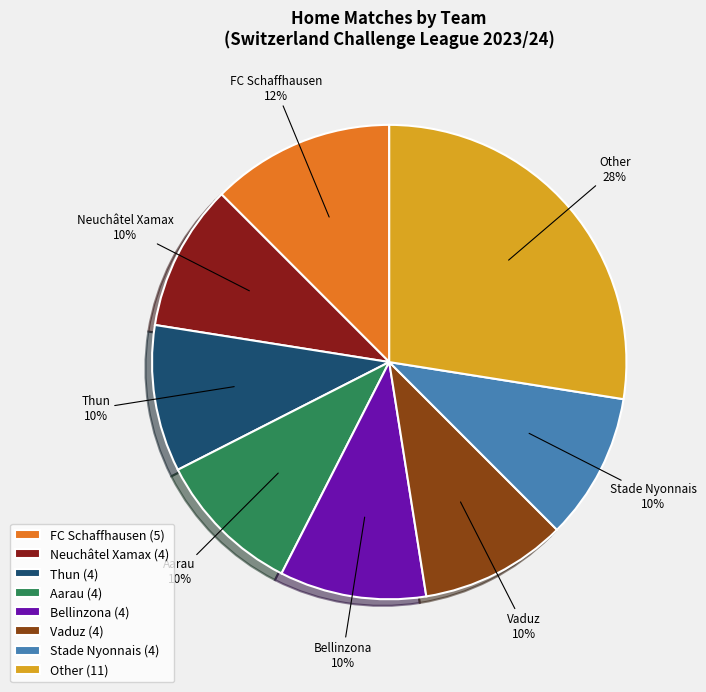

Between Thun (4) and FC Schaffhausen (5), which is larger?

FC Schaffhausen (5)